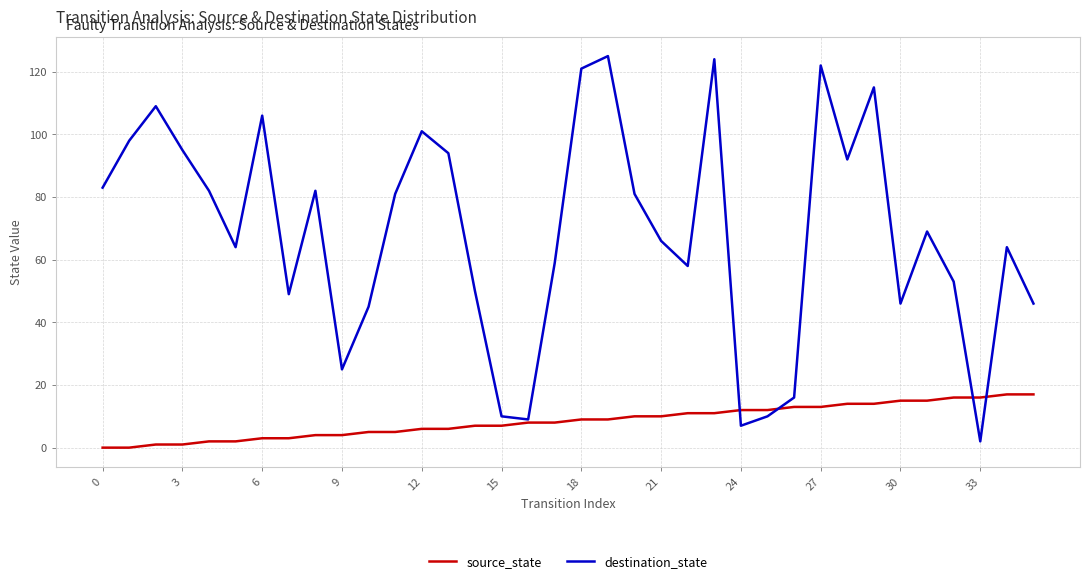

Rank the series by their maximum value, from lowest to highest.

source_state, destination_state